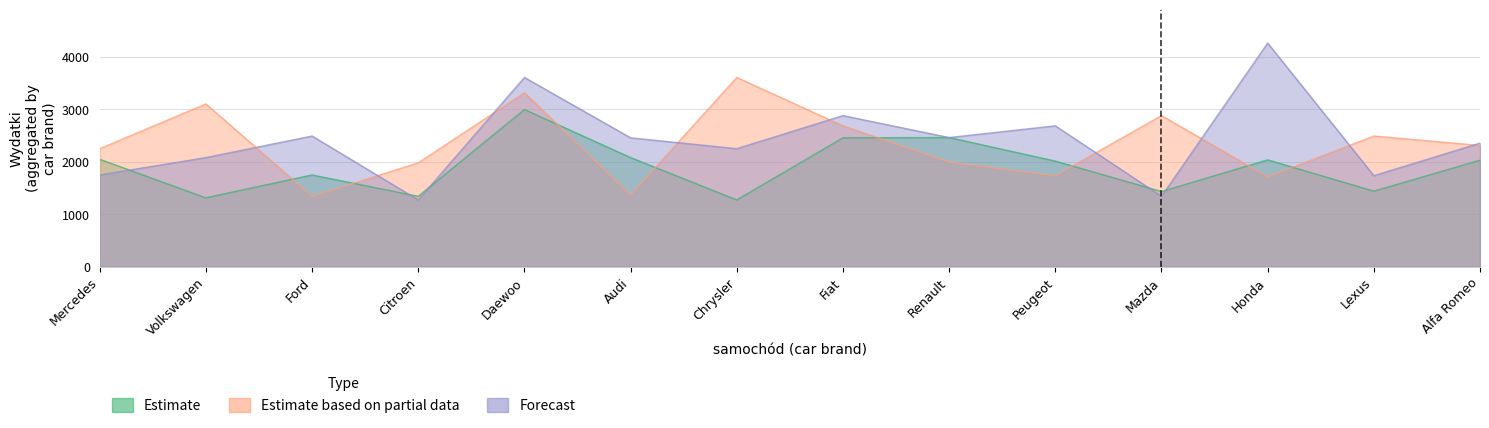

Reading left to right, transcribe all the data shown in this chart.

Estimate: 2044	1309	1745	1338	2992	2076	1269	2453	2458	2009	1429	2033	1436	2026
Estimate based on partial data: 2246	3099	1338	1976	3312	1366	3603	2681	1993	1731	2876	1710	2487	2307
Forecast: 1745	2076	2487	1269	3603	2453	2246	2876	2458	2681	1338	4258	1731	2352